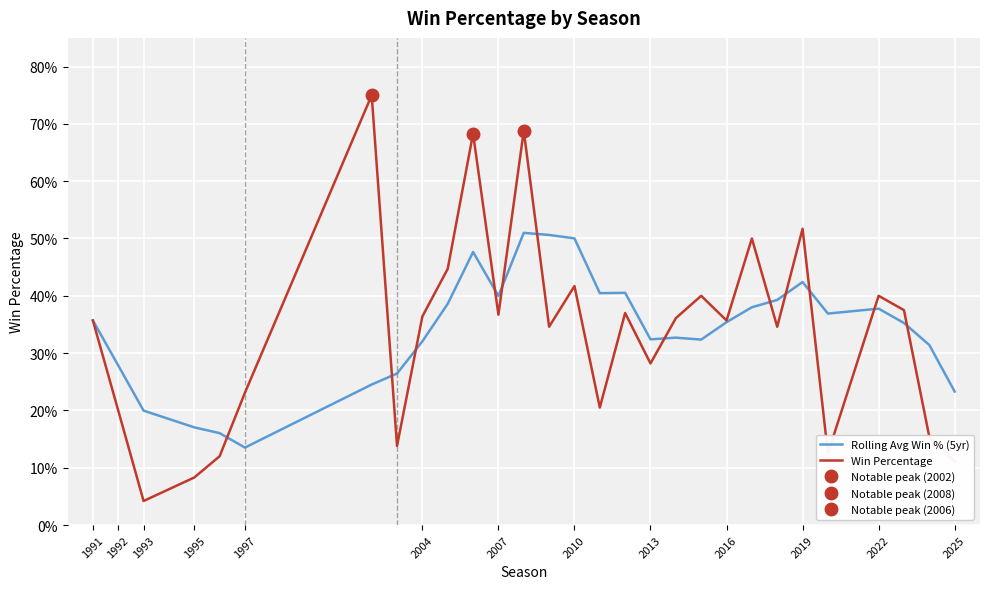

Count the Rolling Avg Win % (5yr) values in the range 0 to 1.

29